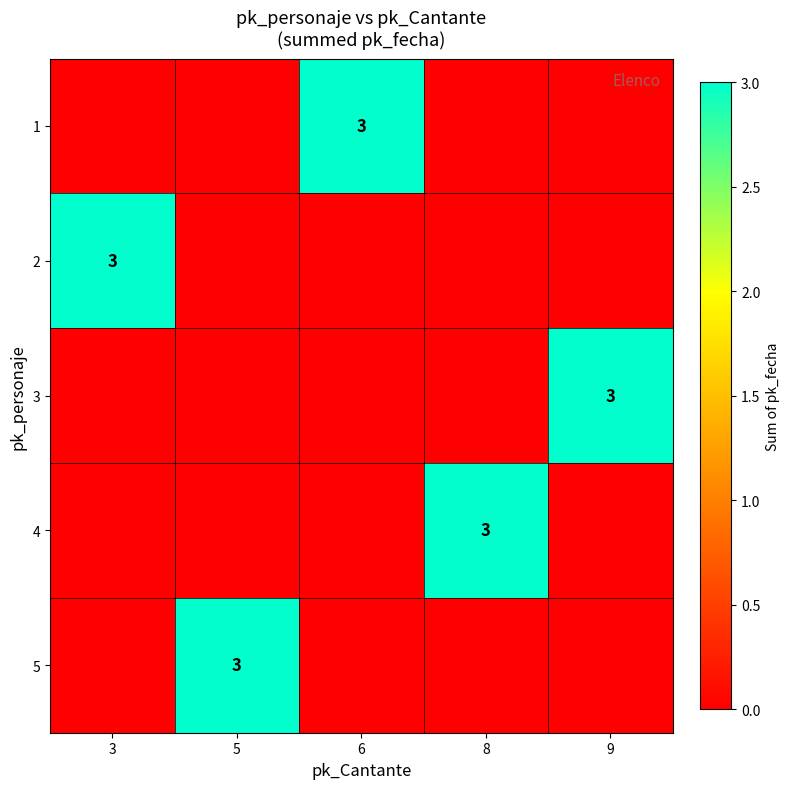

What is the highest value of the 1 series?

3